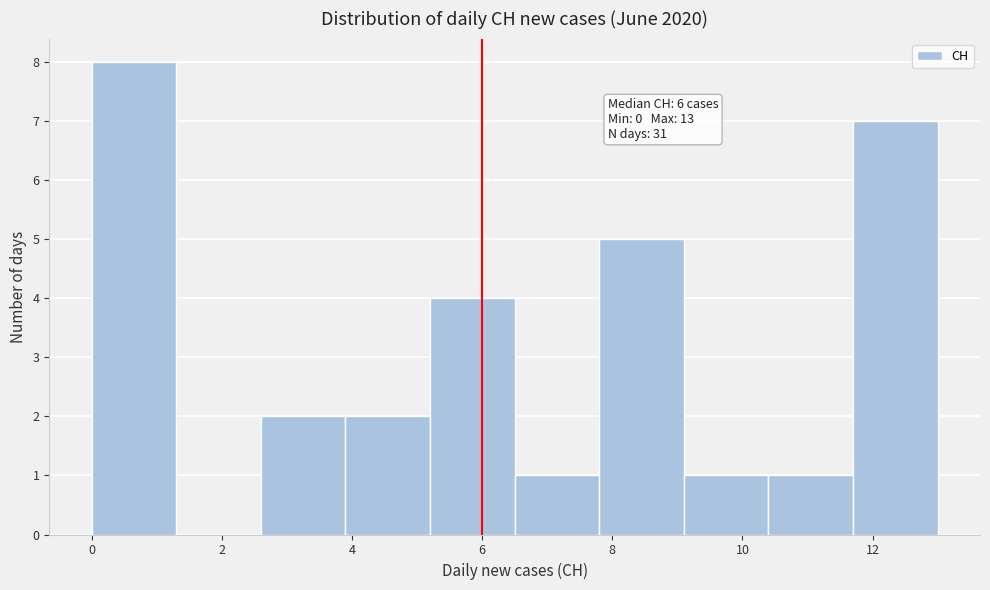

Over which range of the x-axis is the bar tallest?

0.0 to 1.3